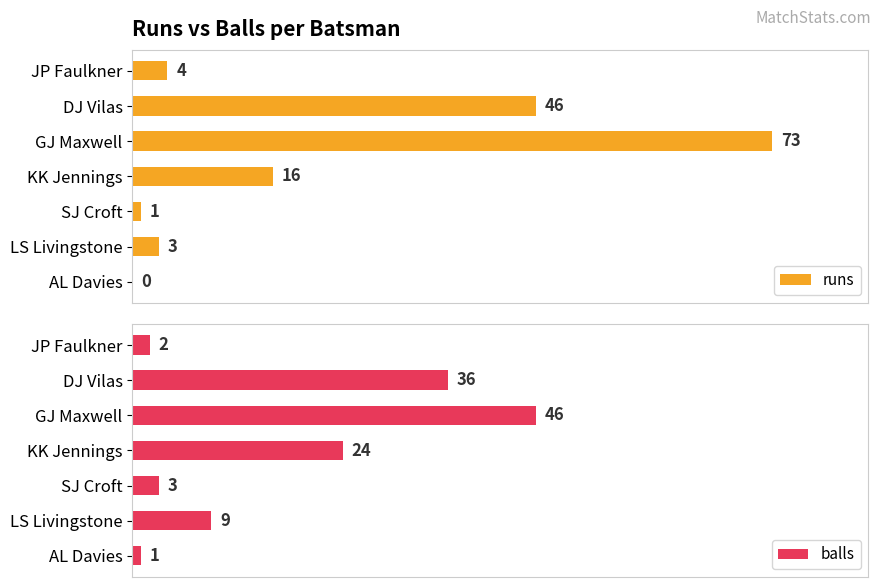

At which label is balls closest to 23?

KK Jennings